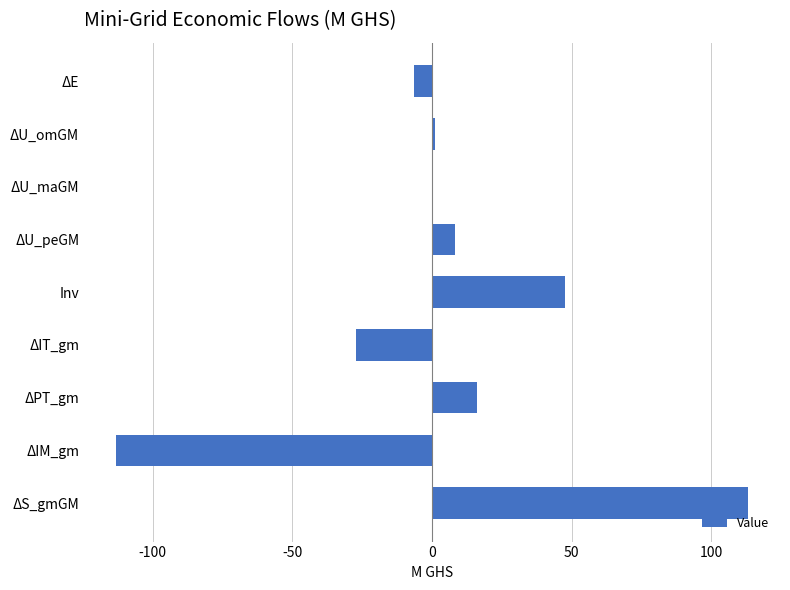

What is the sum of all values?

39.3